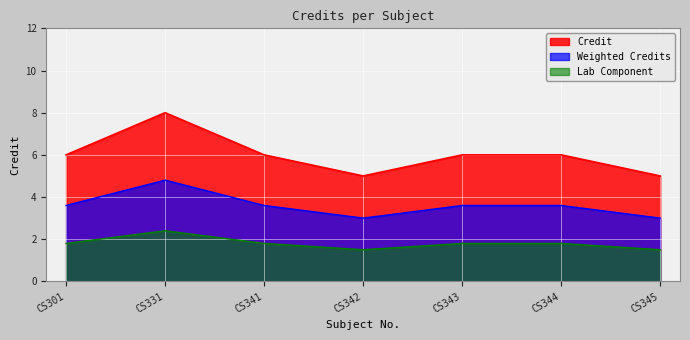

Between CS301 and CS341, which is larger?

CS301